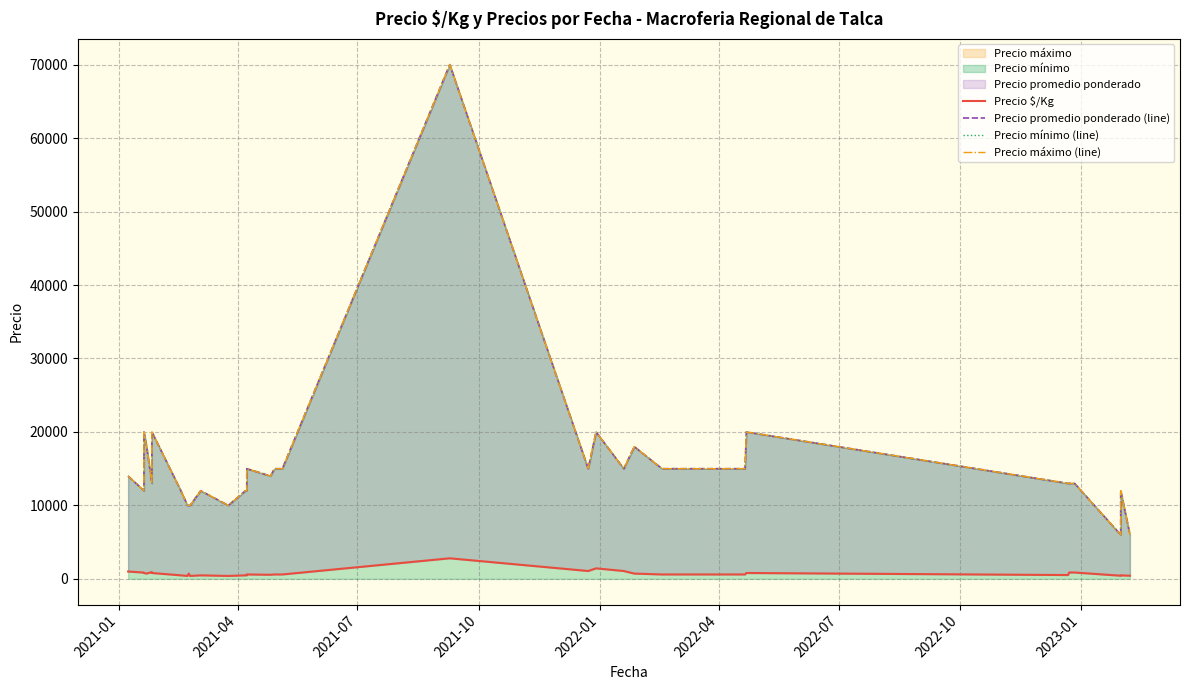

True or false: Precio mínimo (line) and Precio máximo (line) cross at least once.

False